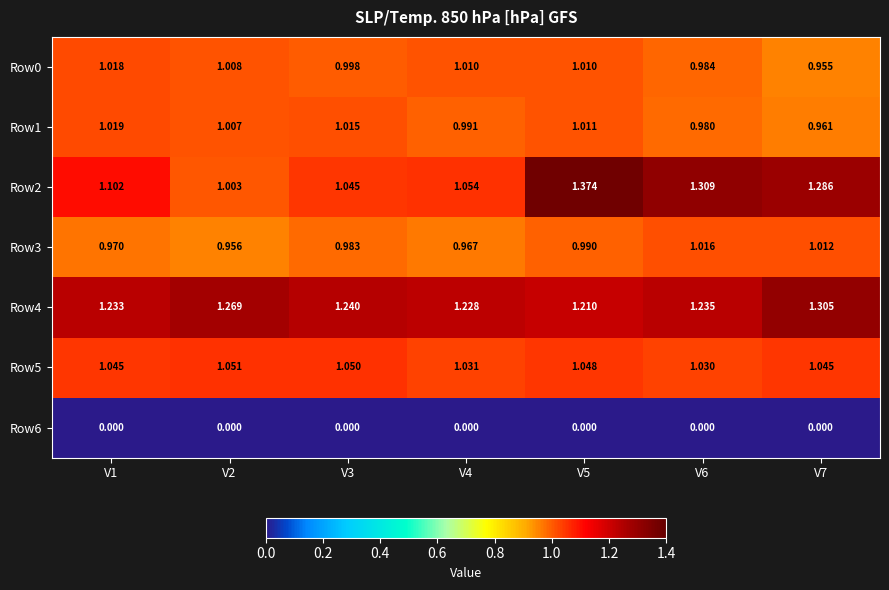

Is the value of Row4 at V6 greater than the value of Row0 at V1?

Yes